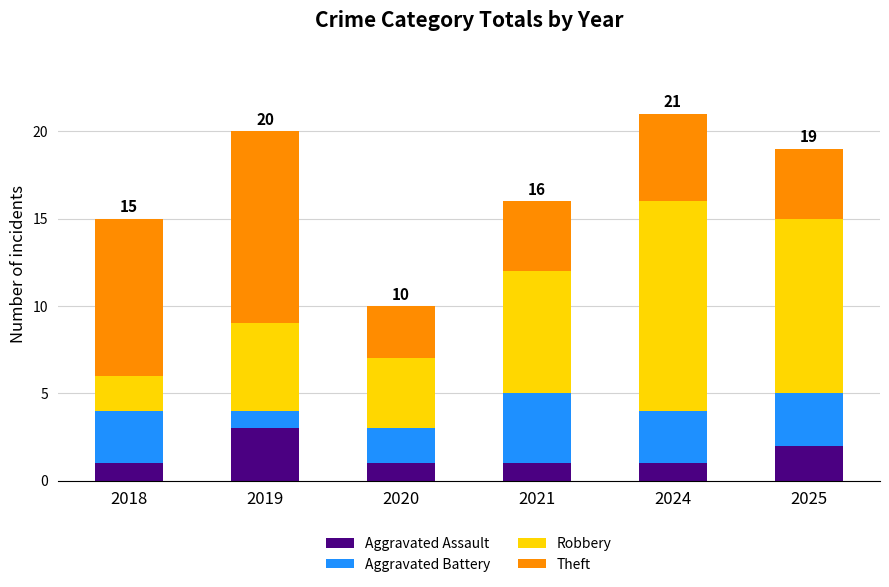

What is the total value across all series at 2018?

15